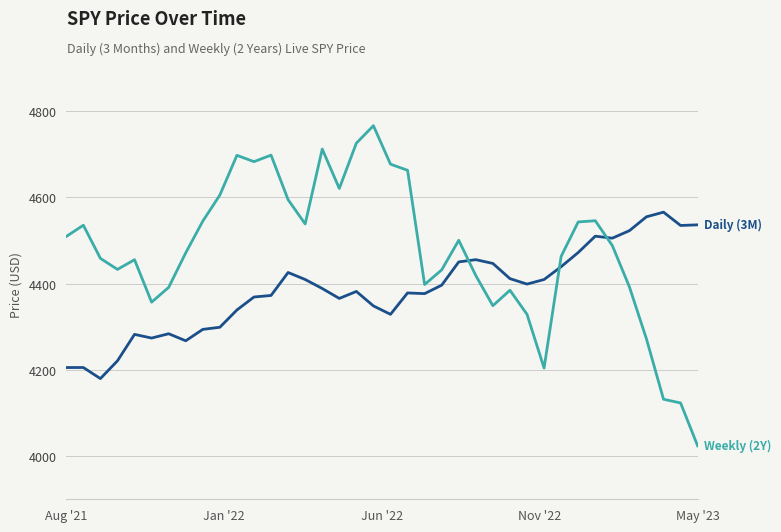

What is the minimum value shown in the chart?

4023.9